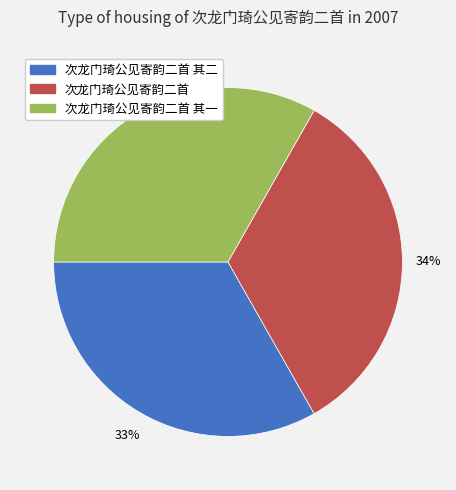

Count the number of slices in the pie.

3